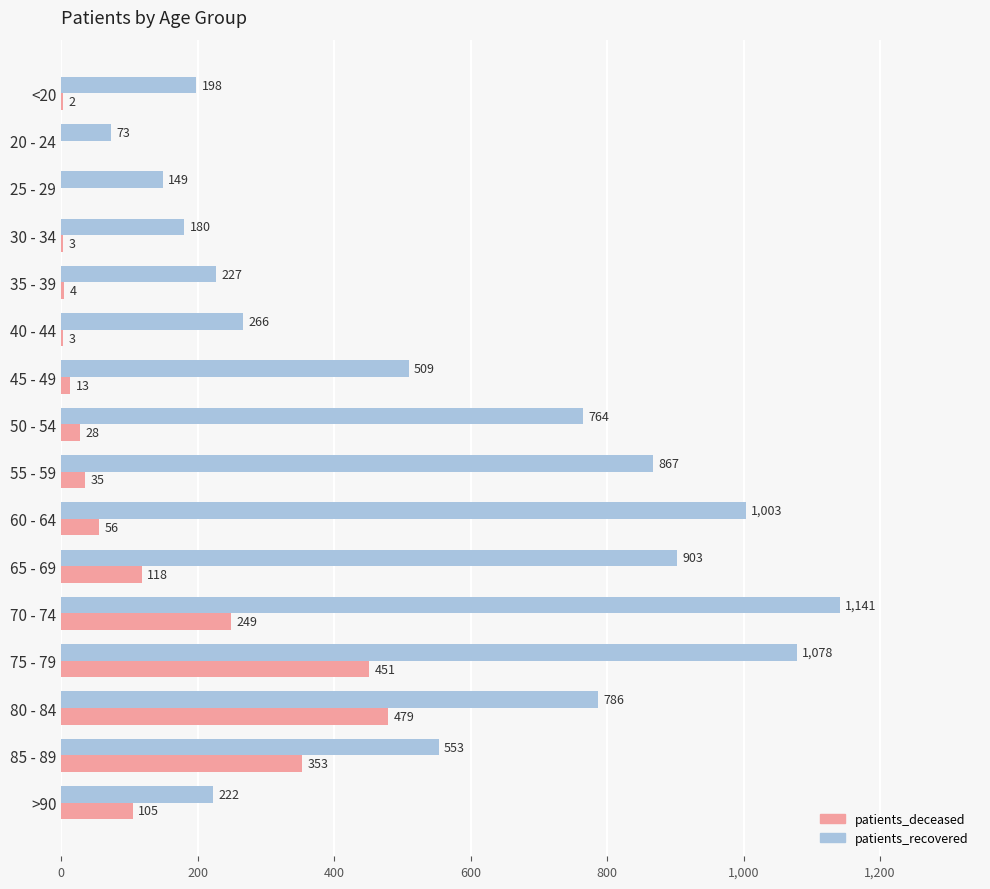

What is the sum of the patients_deceased values at <20 and 60 - 64?

58